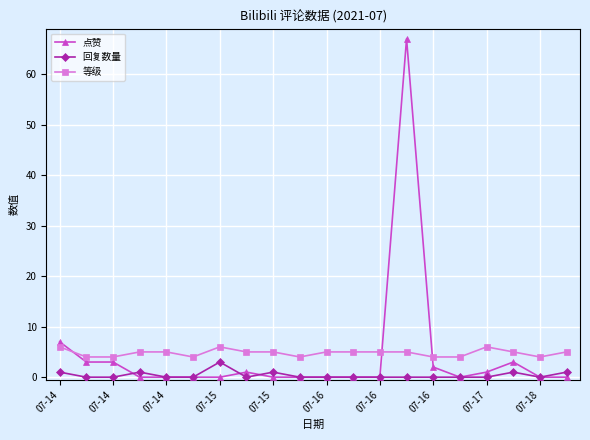

What is the sum of all 等级 values?

96